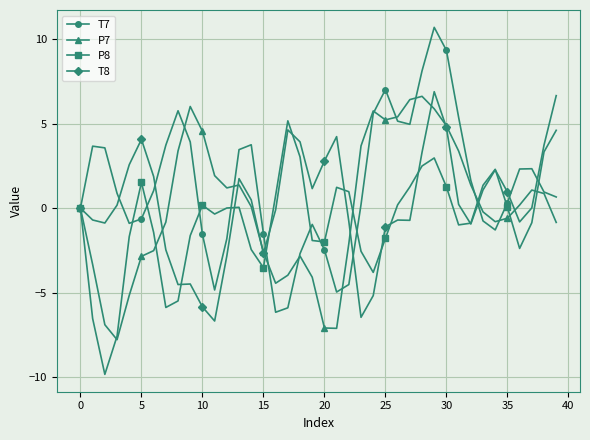

What is the value of the P7 point at the 17th from the left?

-4.4